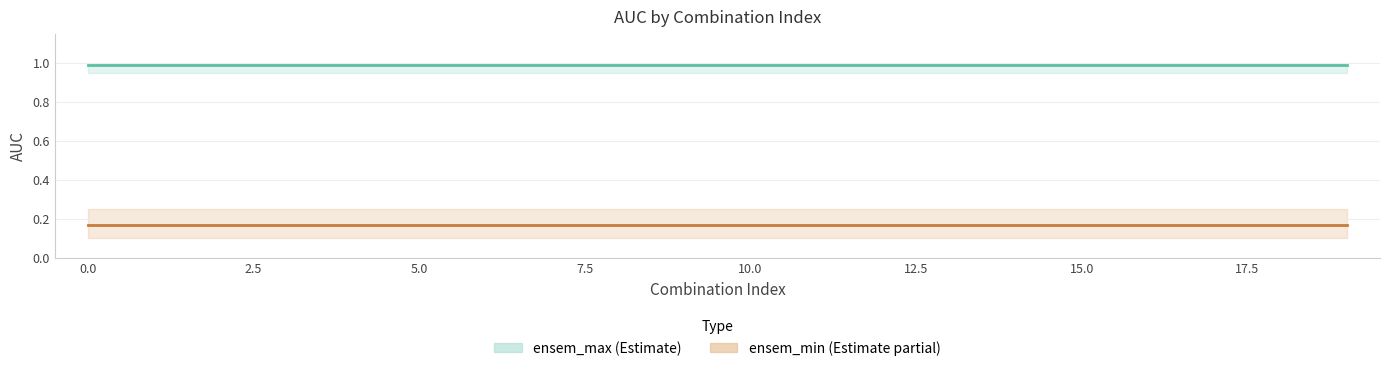

Does the chart have visible grid lines?

Yes